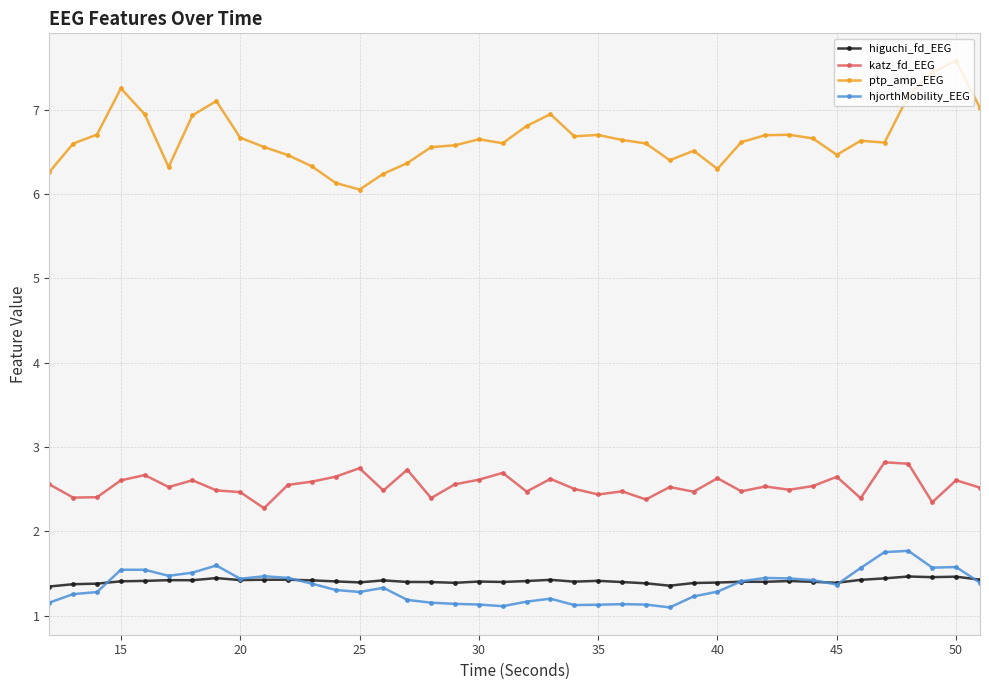

How many hjorthMobility_EEG values are between 1 and 2?

40